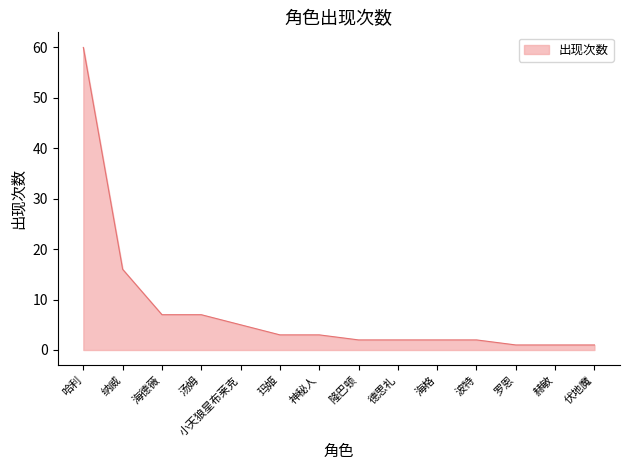

How many lines are shown in the chart?

1